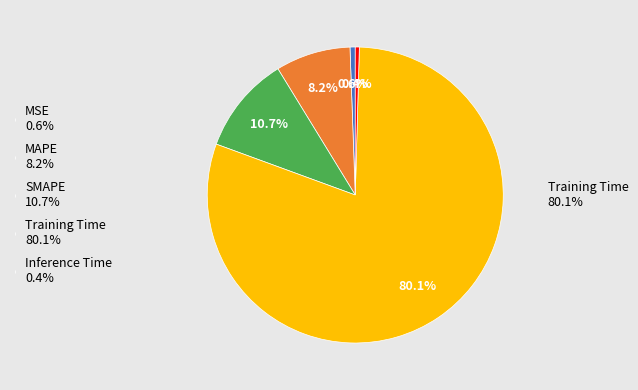

Does any single category account for the majority?

Yes